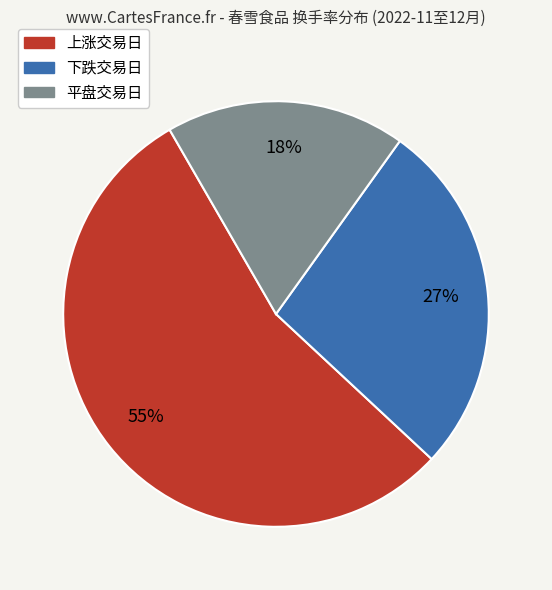

The 下跌交易日 slice represents 20% of the pie. True or false?

False